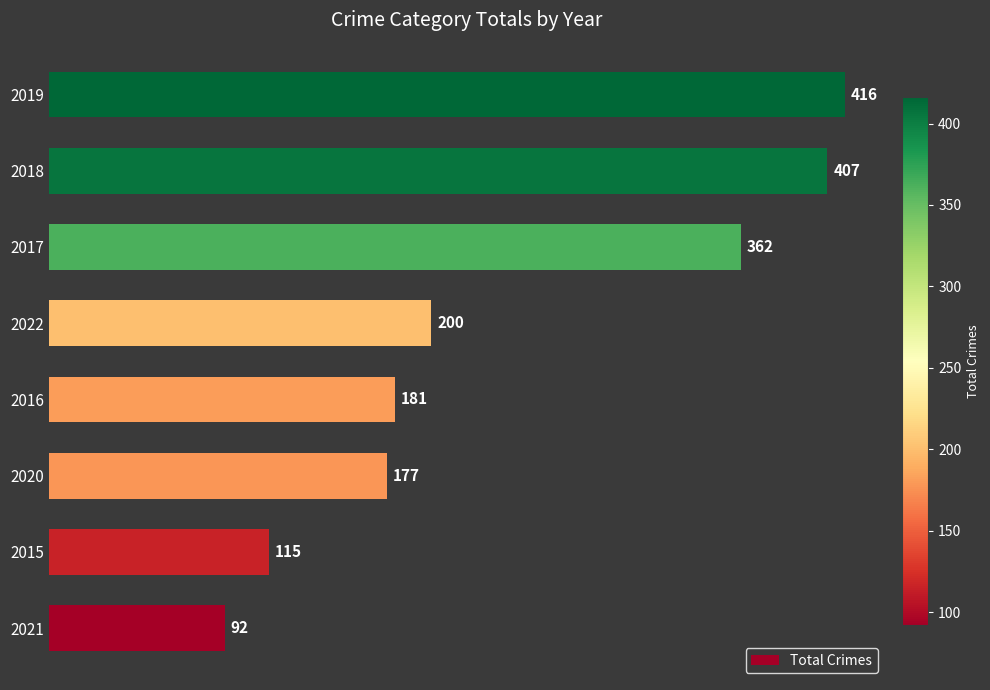

At which category does the chart reach its peak across all series?

2019